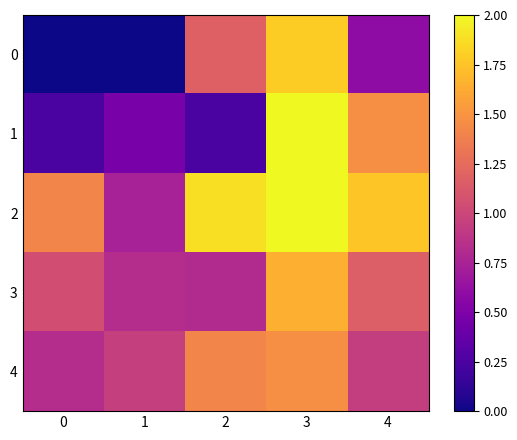

At how many categories does at least one series exceed 0?

5